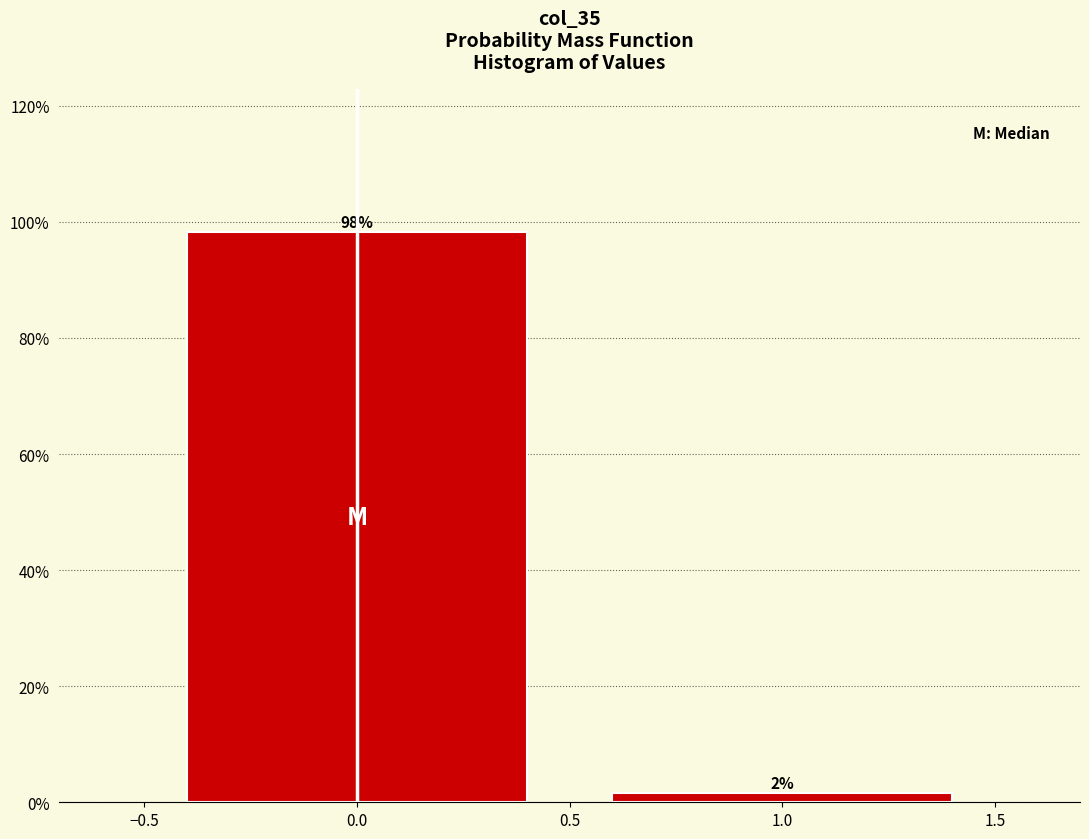

What is the value of the 1st bar from the left?

98.3